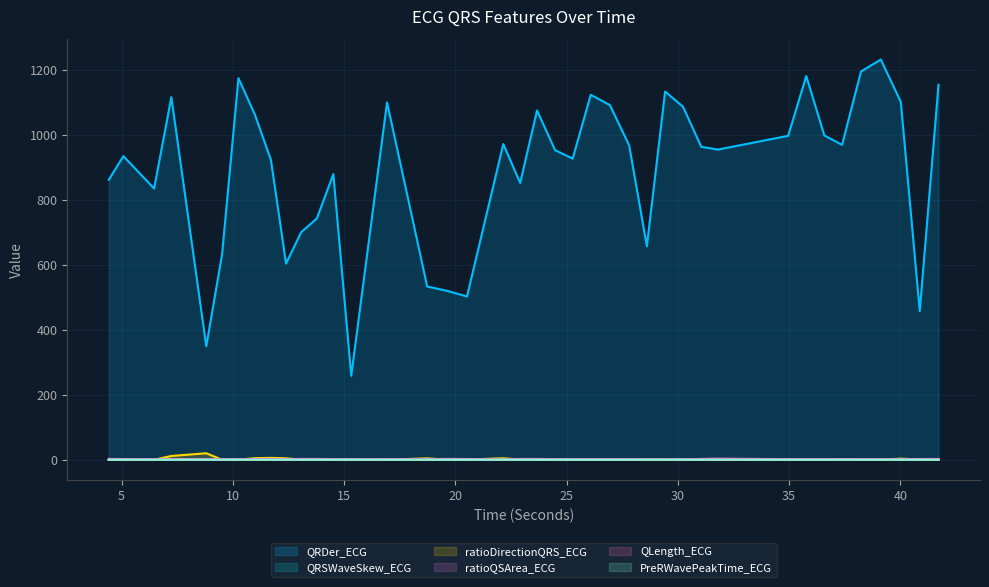

How many interior local valleys does the QRDer_ECG series have?

11